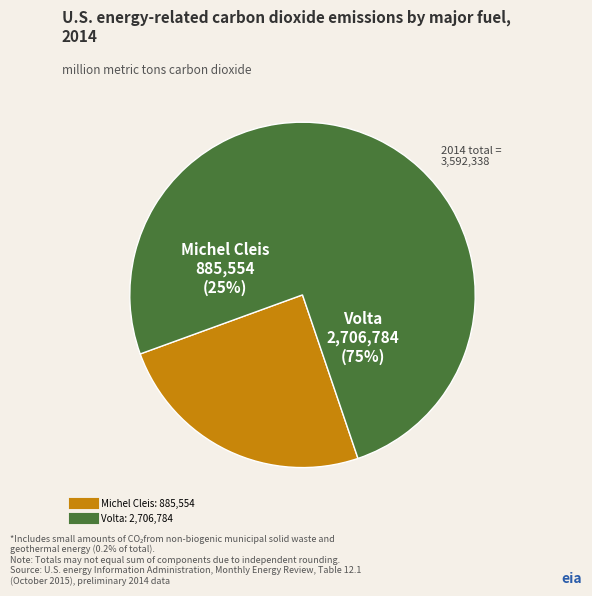

What is the majority slice?

Volta